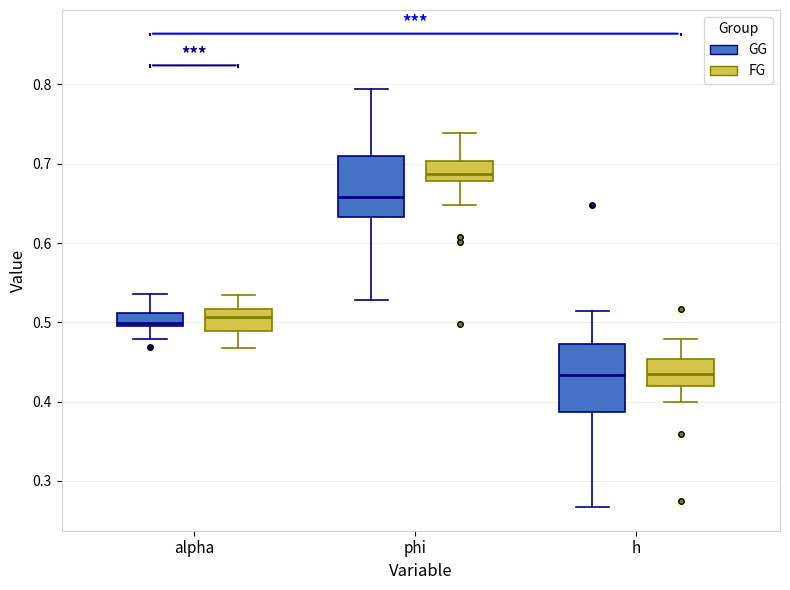

Reading left to right, transcribe this box plot: for each box, give where its median line is, the range the box spans, and where its two whiskers end, as read against the y-axis. The values are not printed on the chart, so give them approximately, as read against the axis.

alpha (GG): median 0.50 (just above the box's lower edge), box 0.50 to 0.51, whiskers 0.48 to 0.54
alpha (FG): median 0.51, box 0.49 to 0.52, whiskers 0.47 to 0.53
phi (GG): median 0.66, box 0.63 to 0.71, whiskers 0.53 to 0.79
phi (FG): median 0.69, box 0.68 to 0.70, whiskers 0.65 to 0.74
h (GG): median 0.43, box 0.39 to 0.47, whiskers 0.27 to 0.51
h (FG): median 0.44, box 0.42 to 0.45, whiskers 0.40 to 0.48